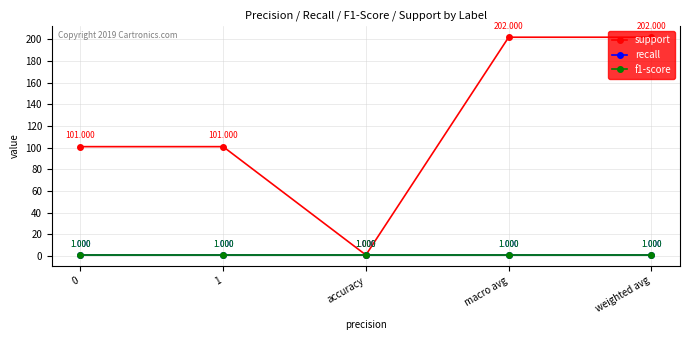

Is this an area chart (filled region under the line)?

No